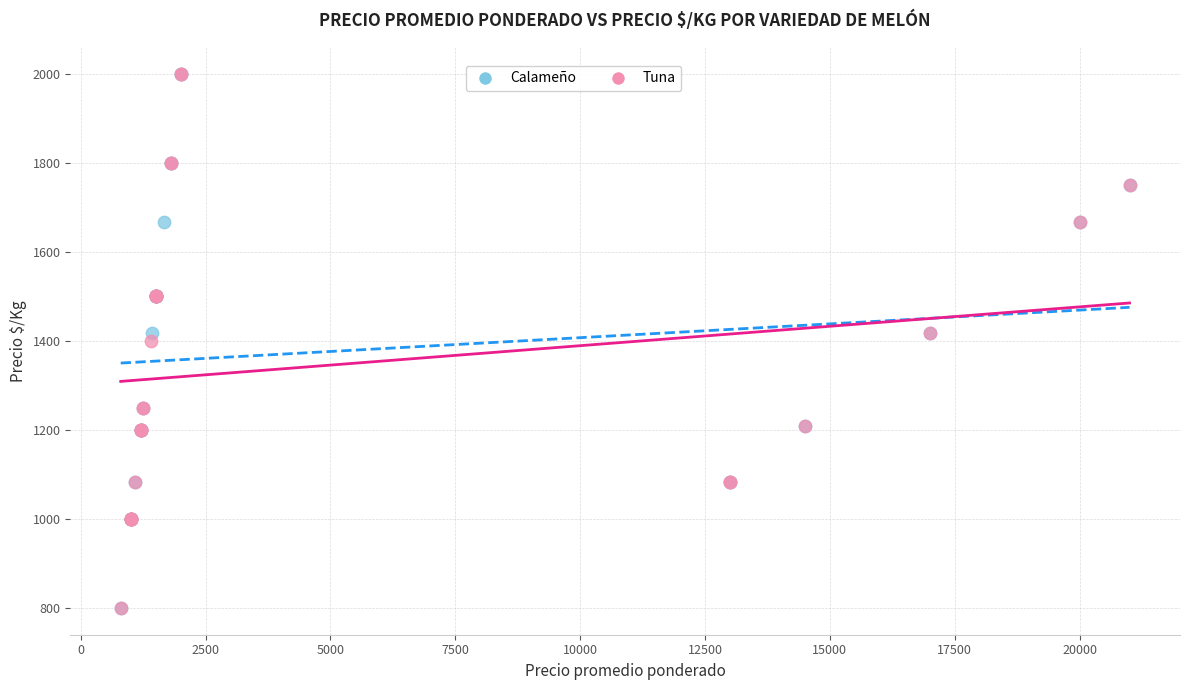

What are all the series names shown in the legend?

Calameño, Tuna